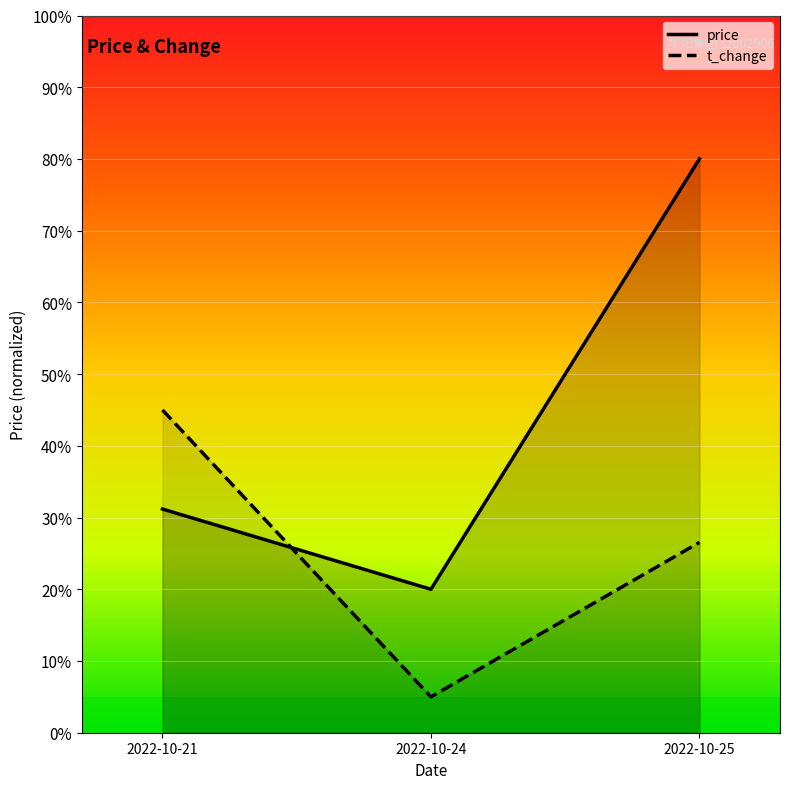

At which category does the chart reach its minimum across all series?

2022-10-24